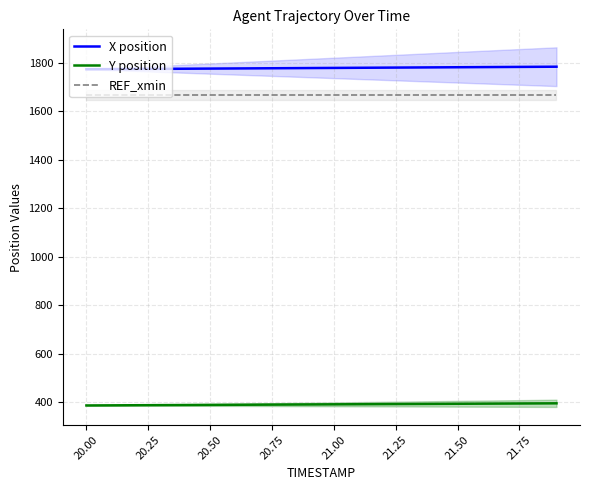

How many distinct data groups are displayed?

3